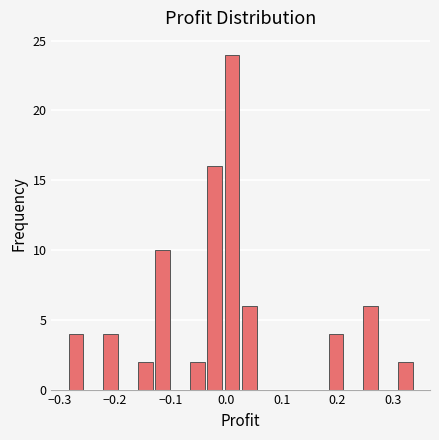

Around what value on the x-axis is the tallest bar? Give the approximate position of its centre, as read against the axis.

0.01